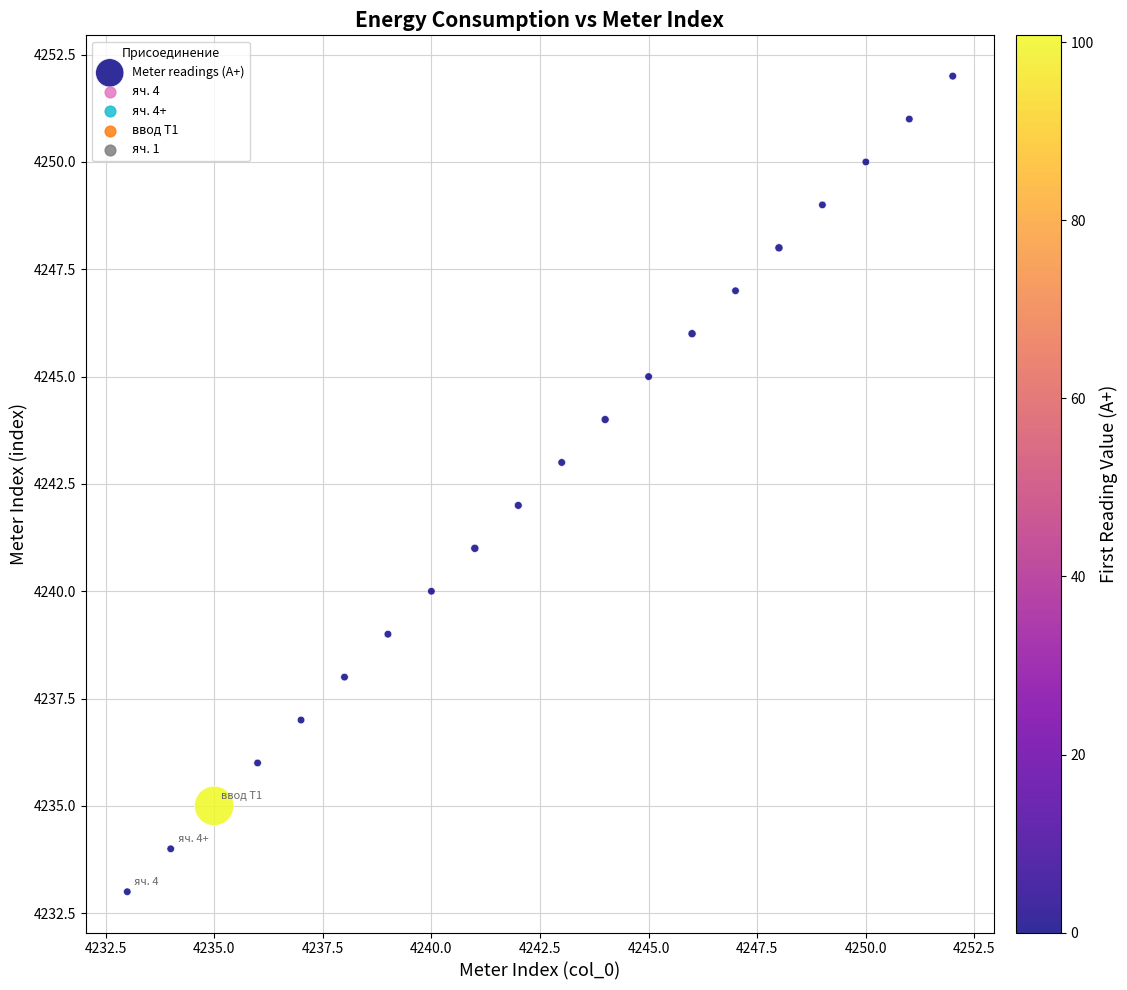

What is the range of X values (max minus min)?

19